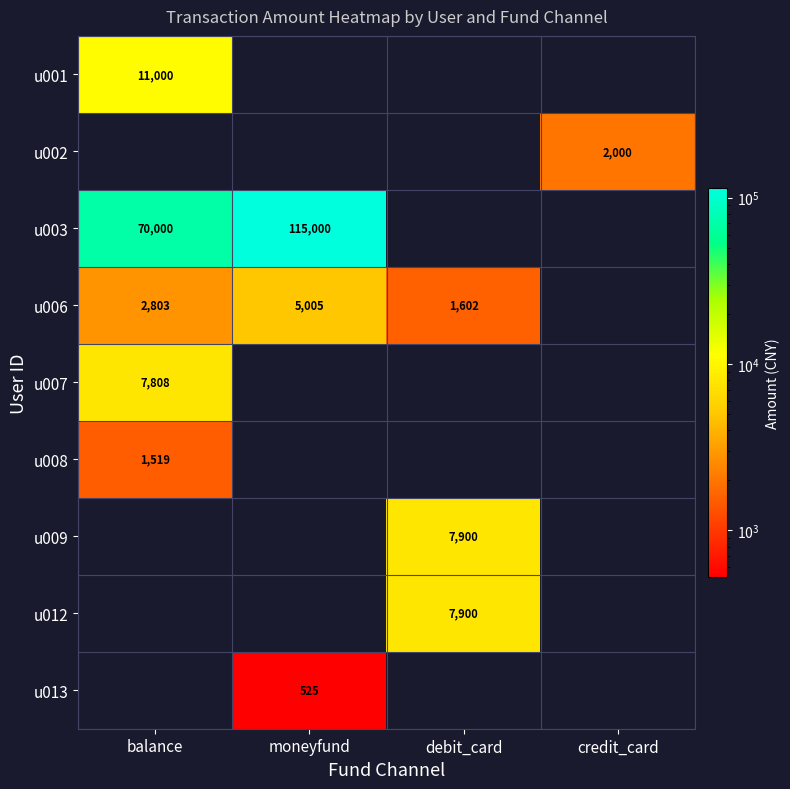

Is the value of u007 at balance greater than the value of u006 at moneyfund?

Yes